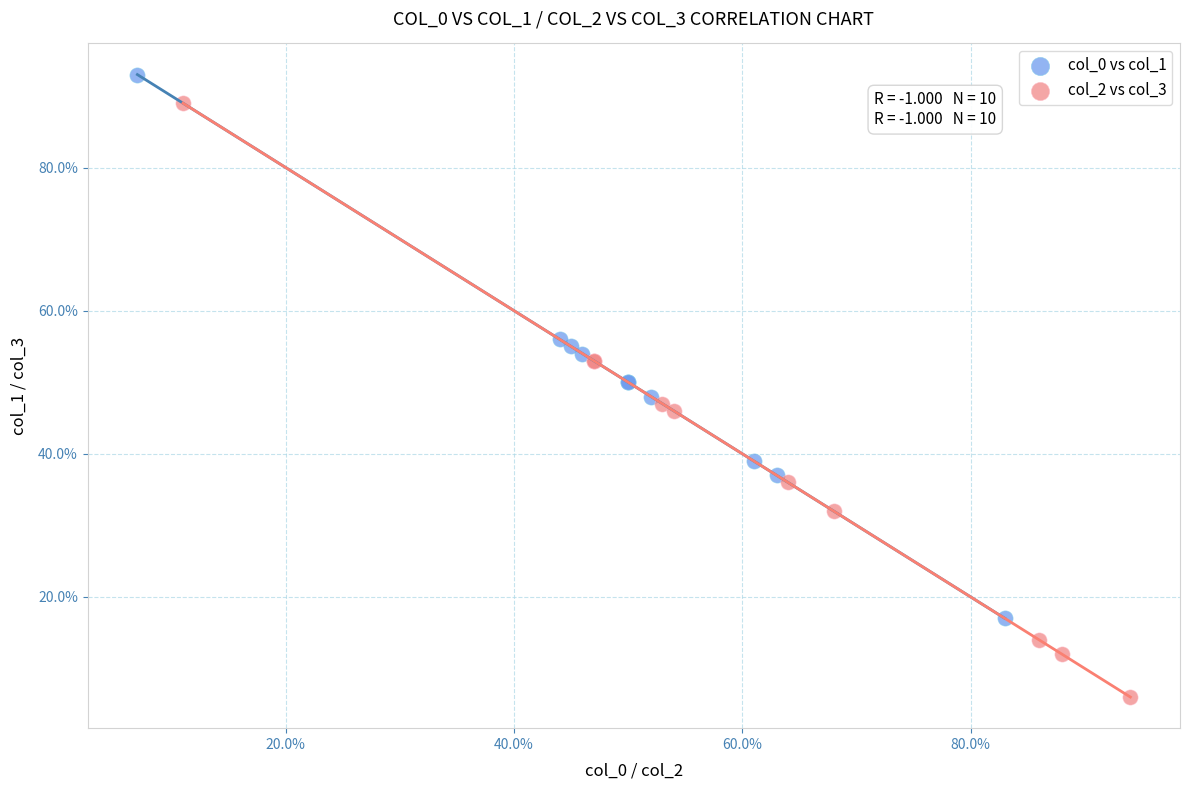

Which series contains the highest Y value?

col_0 vs col_1